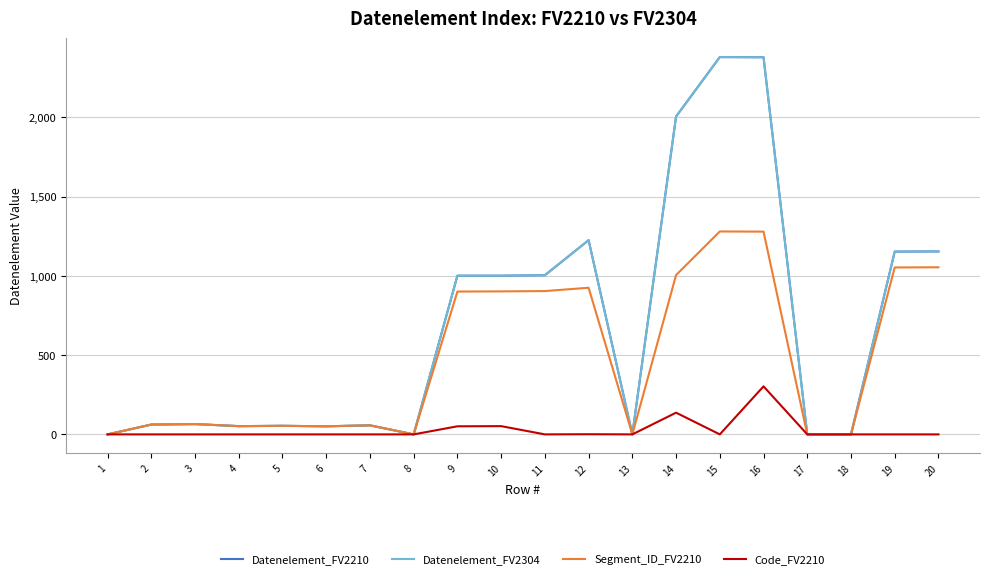

What is the difference between the maximum and minimum values in the Segment_ID_FV2210 series?

1280